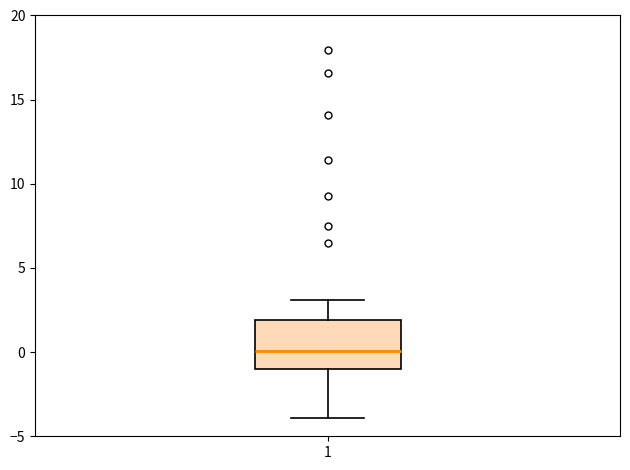

Transcribe this box plot: give where the median line is, the range the box spans, and where the two whiskers end, as read against the y-axis. The values are not printed on the chart, so give them approximately, as read against the axis.

median 0, box -1 to 2, whiskers -4 to 3